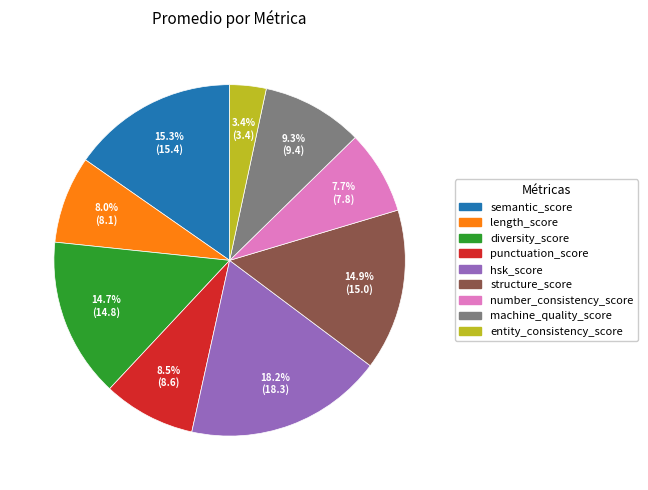

What is the largest slice in the pie chart?

hsk_score